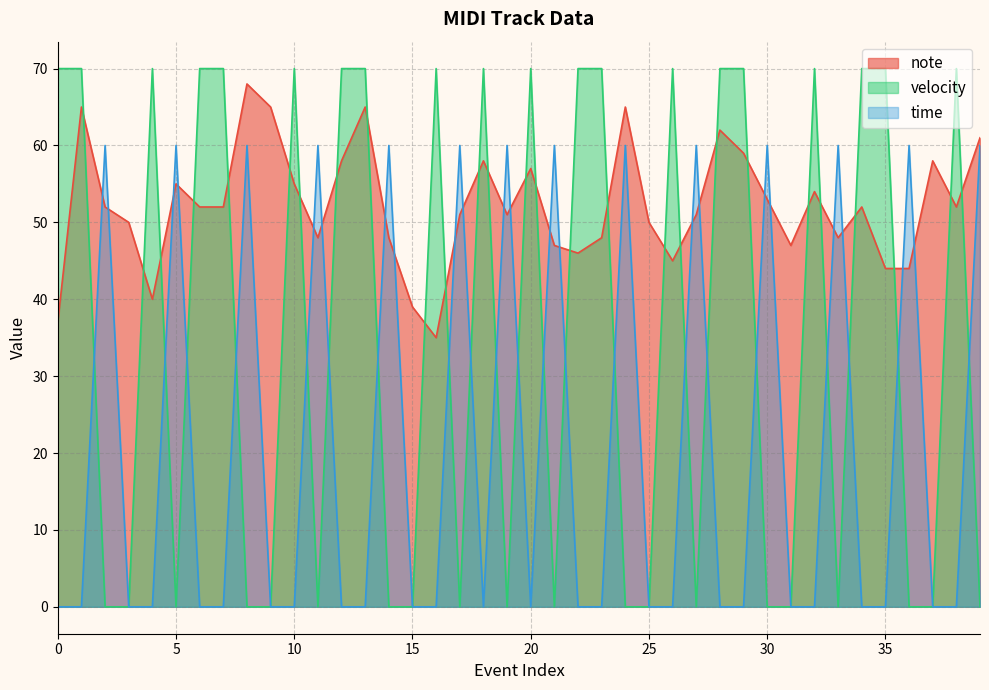

True or false: note and time intersect in this chart.

True